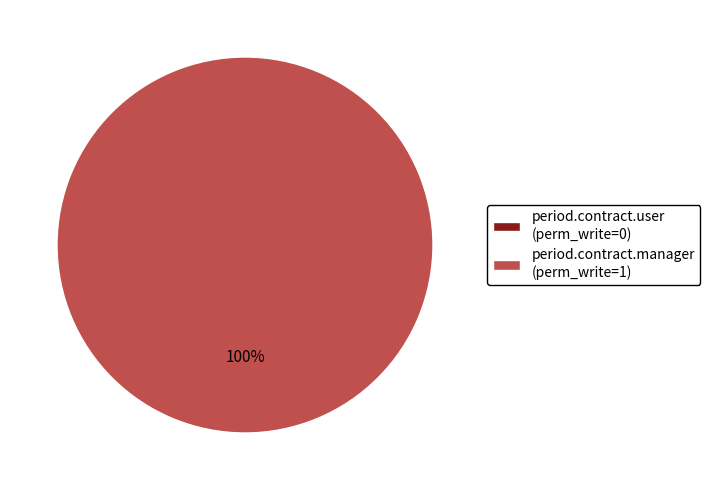

Which has a higher value, period.contract.user or period.contract.manager?

period.contract.manager